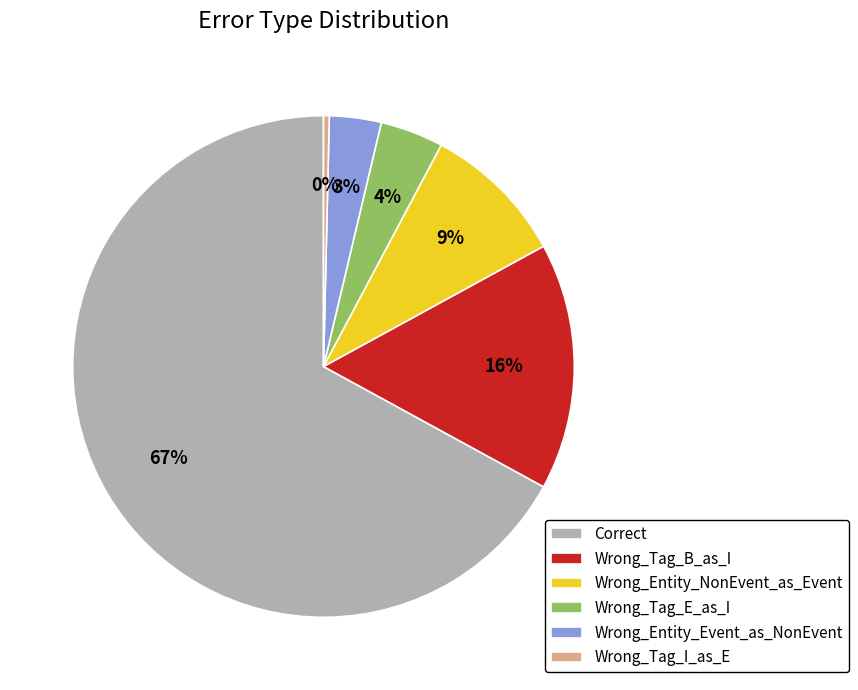

True or false: Wrong_Entity_NonEvent_as_Event accounts for 9% of the total.

True